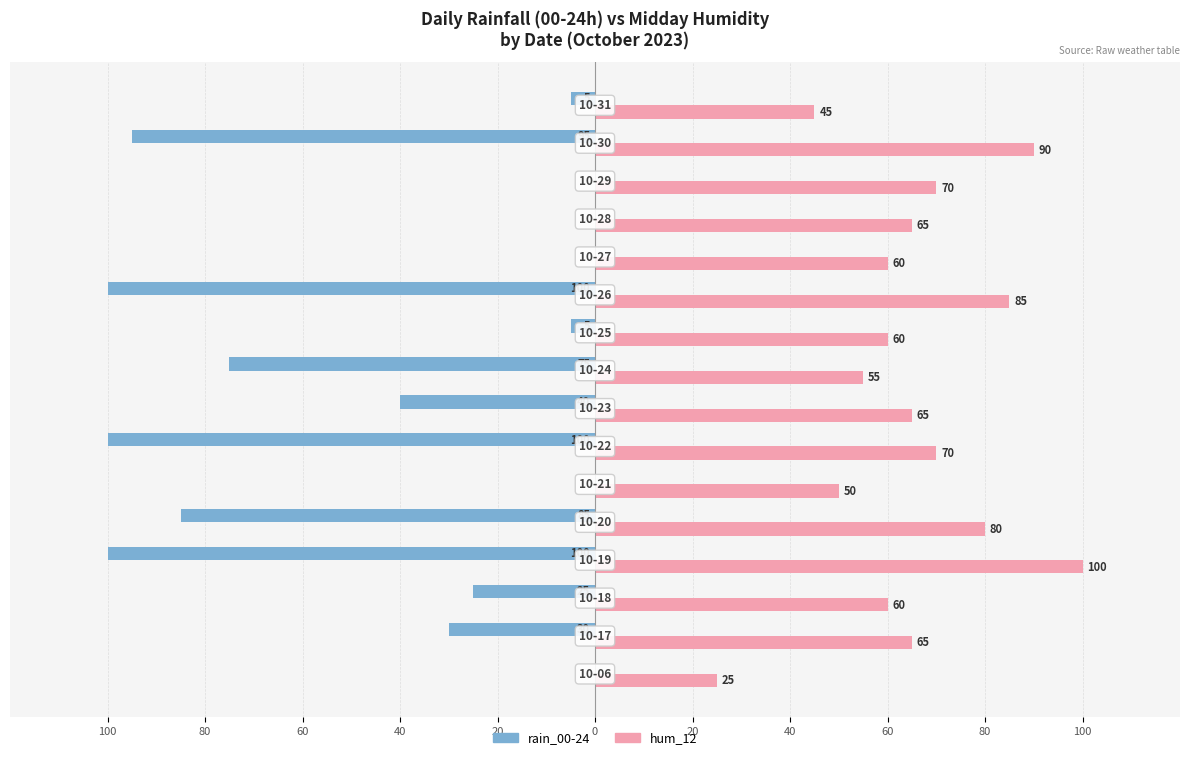

What is the lowest value of the rain_00-24 series?

-100